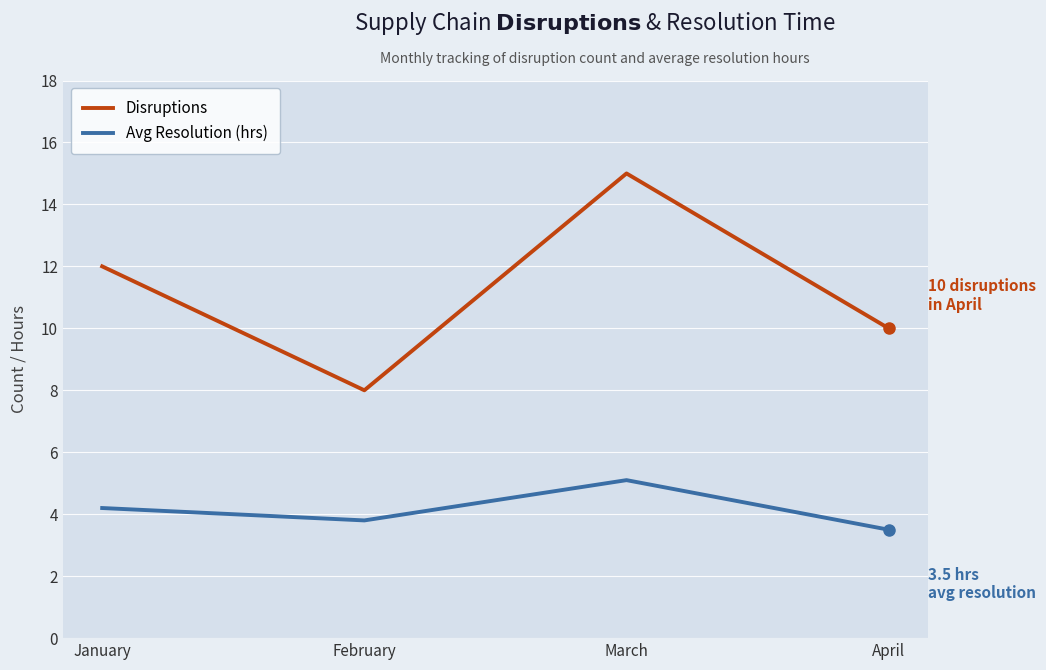

What is the sum of all Disruptions values?

45.0